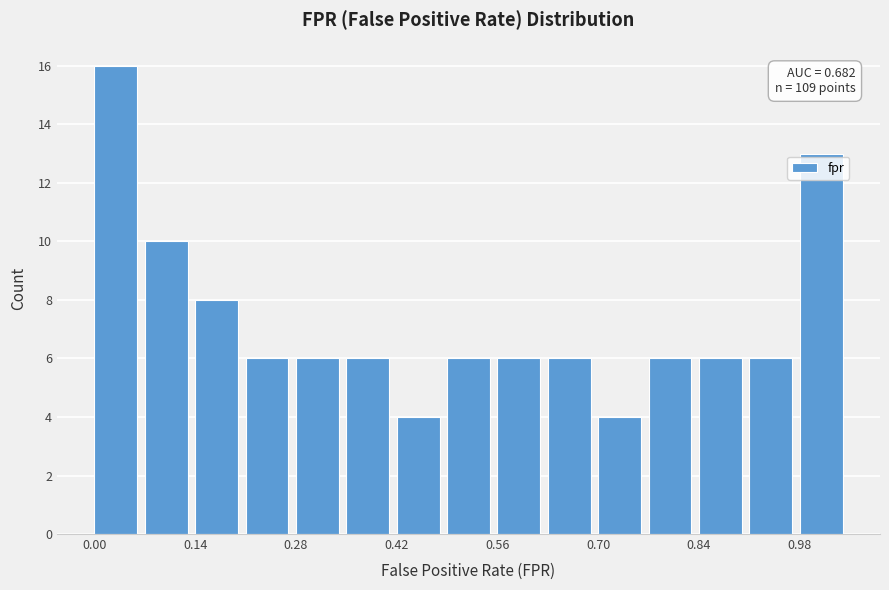

Read against the x-axis, roughly where is the centre of the tallest bar?

0.02